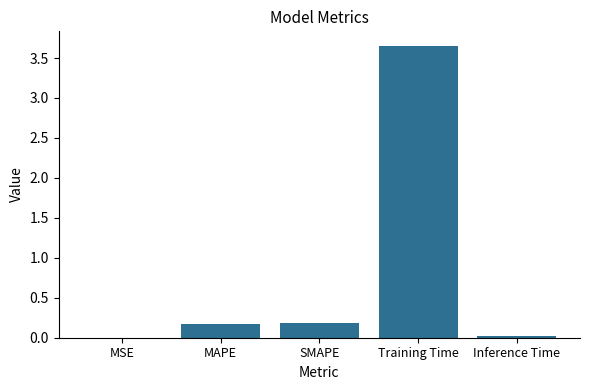

Is it true that the value at Training Time is 6.2?

False